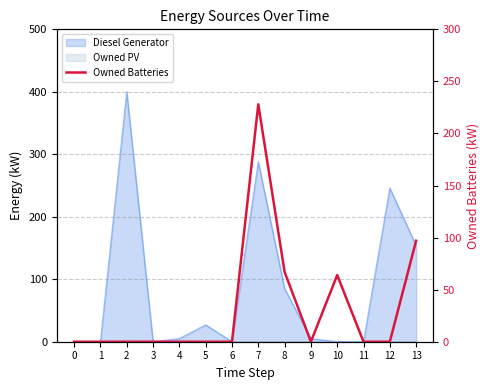

True or false: the data has more than 0 interior local peaks.

True